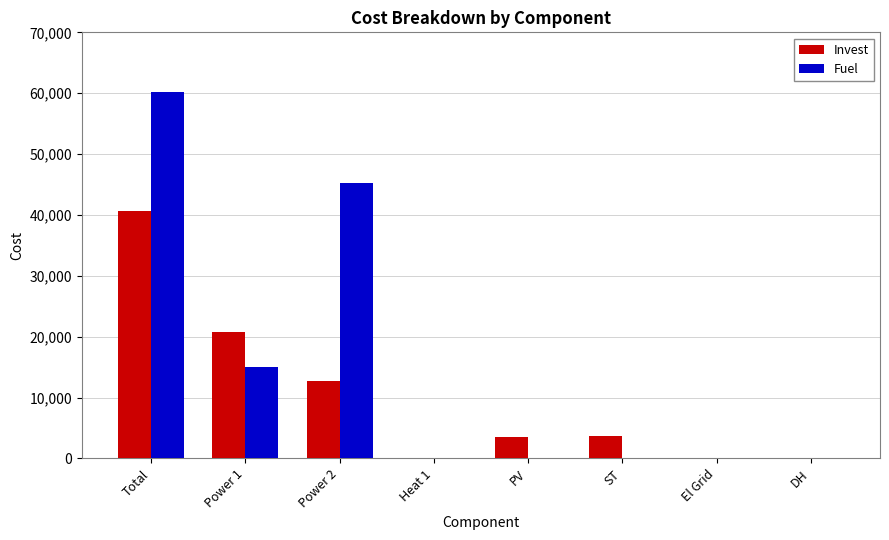

The value of Fuel at DH is 0.0. True or false?

True